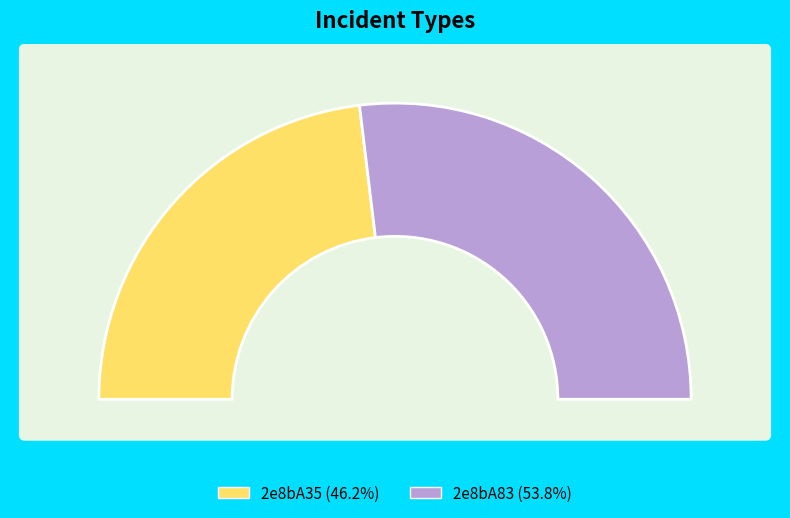

How many slices are in this pie chart?

2